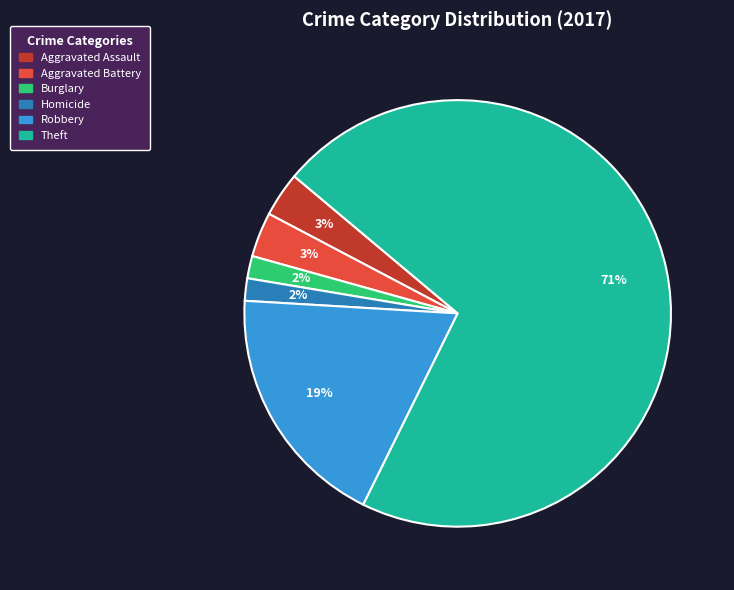

Is there a majority slice in this chart?

Yes